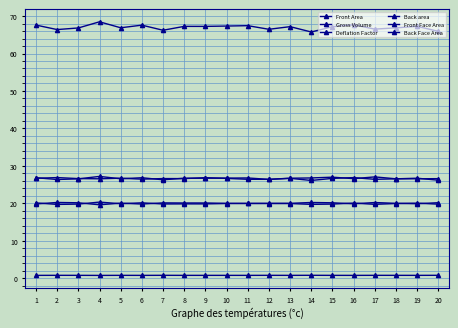

True or false: Deflation Factor and Front Face Area cross at least once.

False